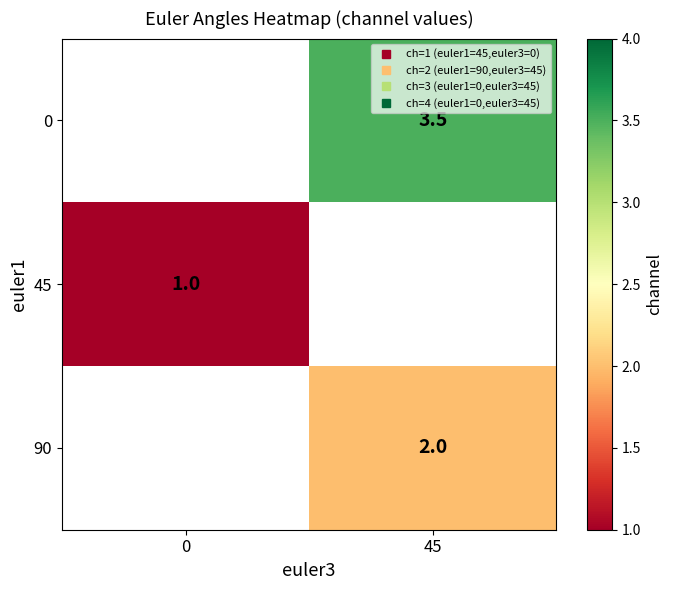

How many distinct data groups are displayed?

3